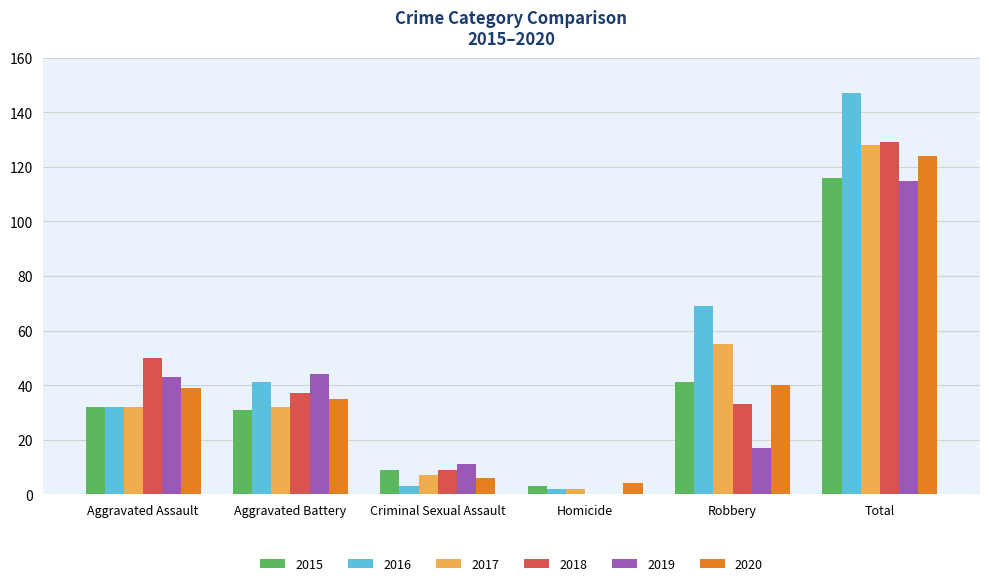

How many distinct data groups are displayed?

6